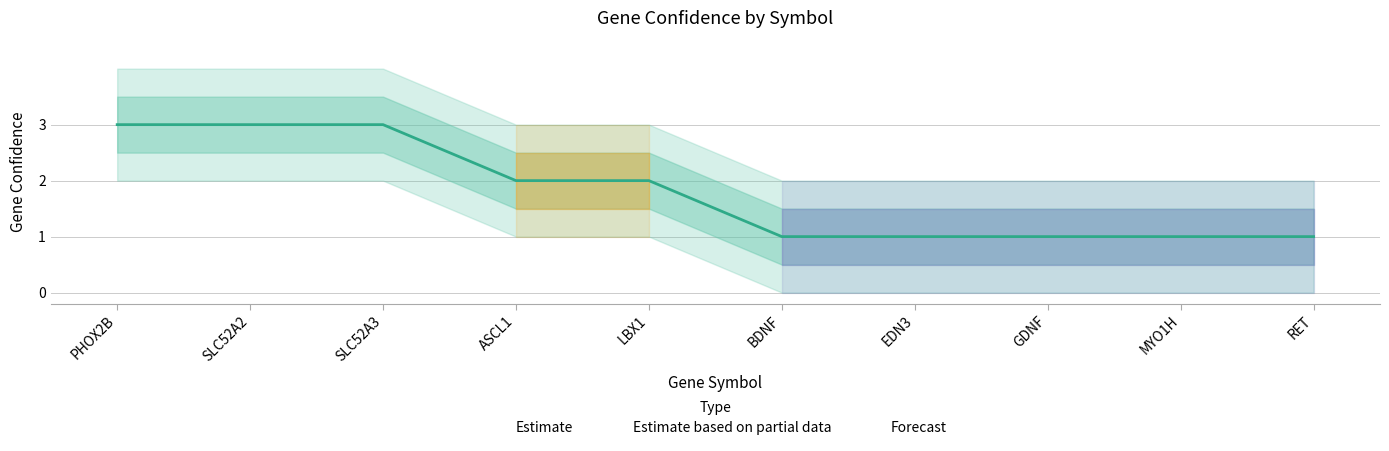

How many values are below 2?

5